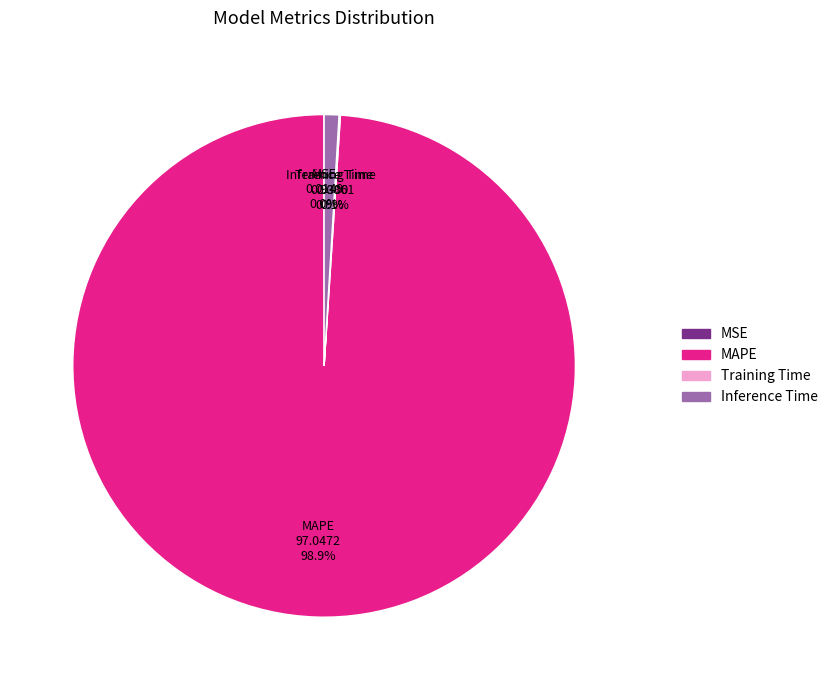

What percentage is NOT represented by Inference Time?

99.1%